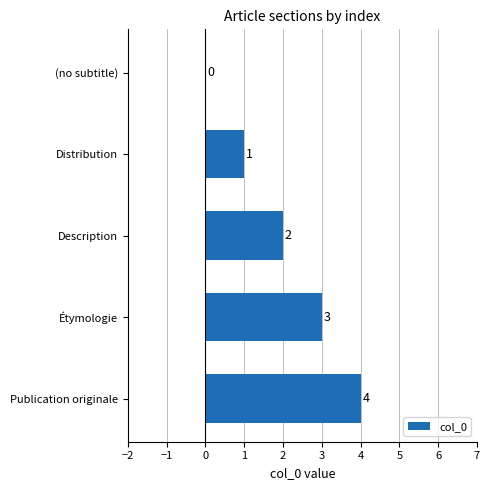

What is the change in value from Distribution to Description?

+1